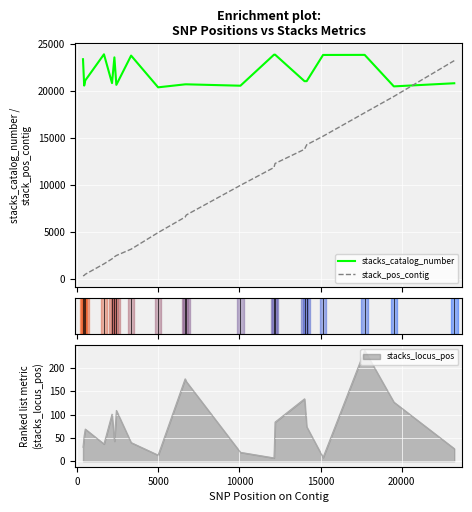

Does the chart display data point markers on the line(s)?

No